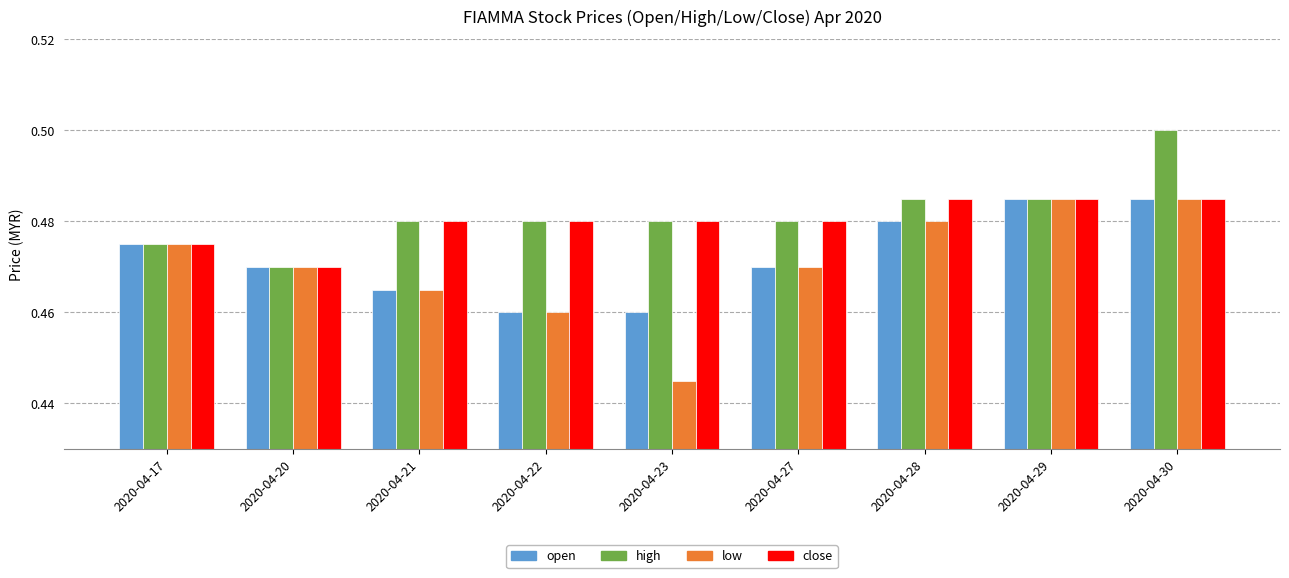

Count the high values in the range 0 to 1.

9